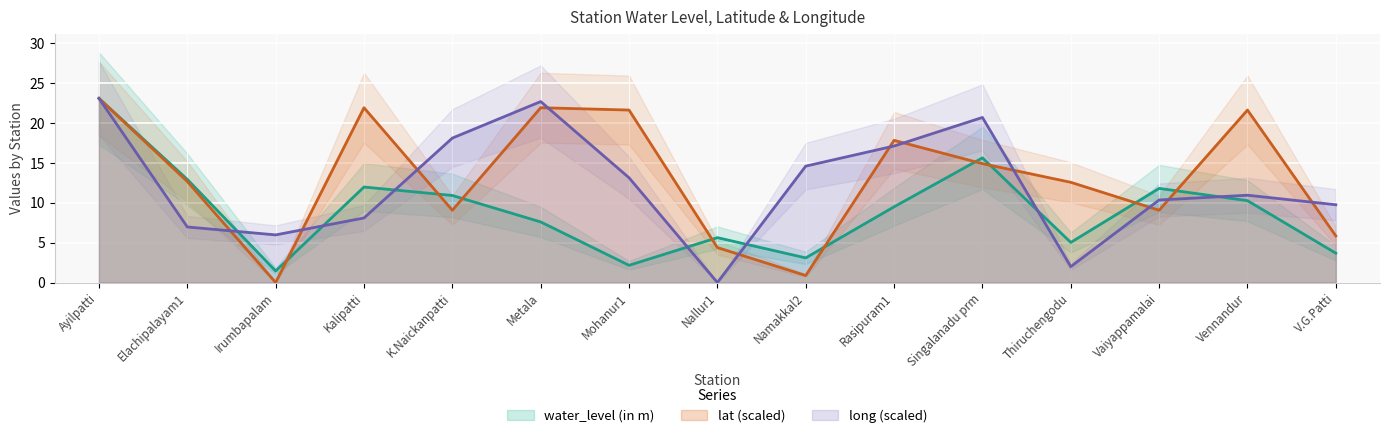

How many interior local peaks does the lat series have?

4